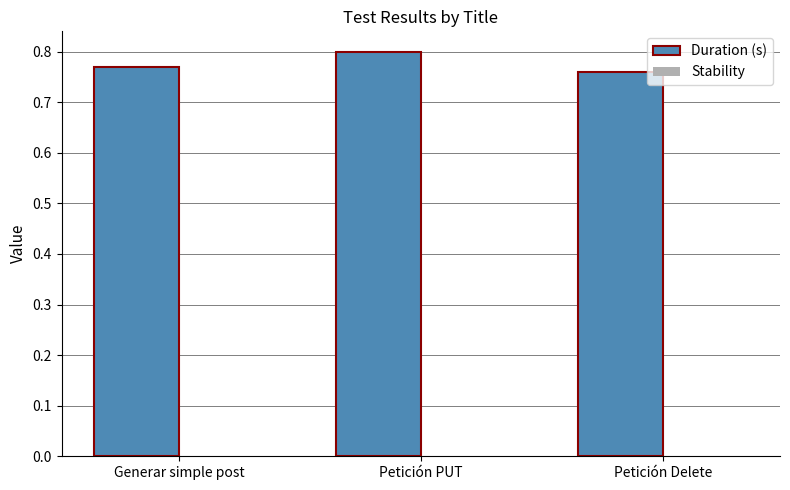

What position from the left is Petición PUT?

2